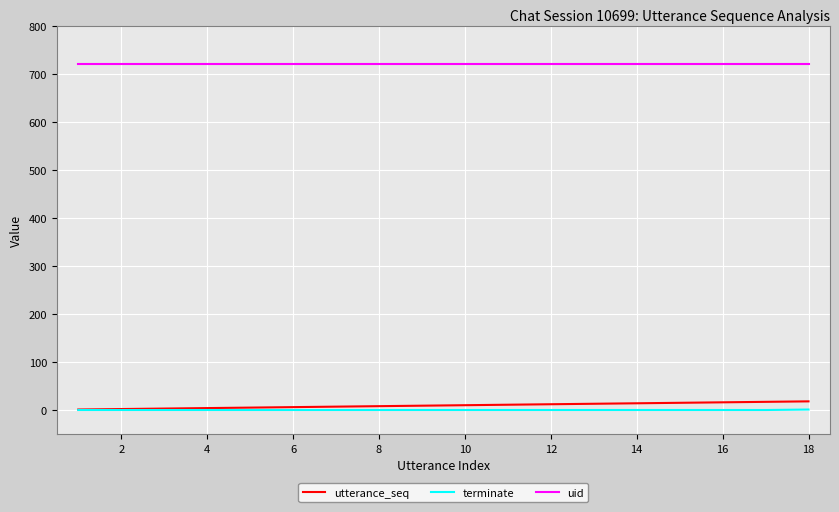

What is the highest value of the utterance_seq series?

18